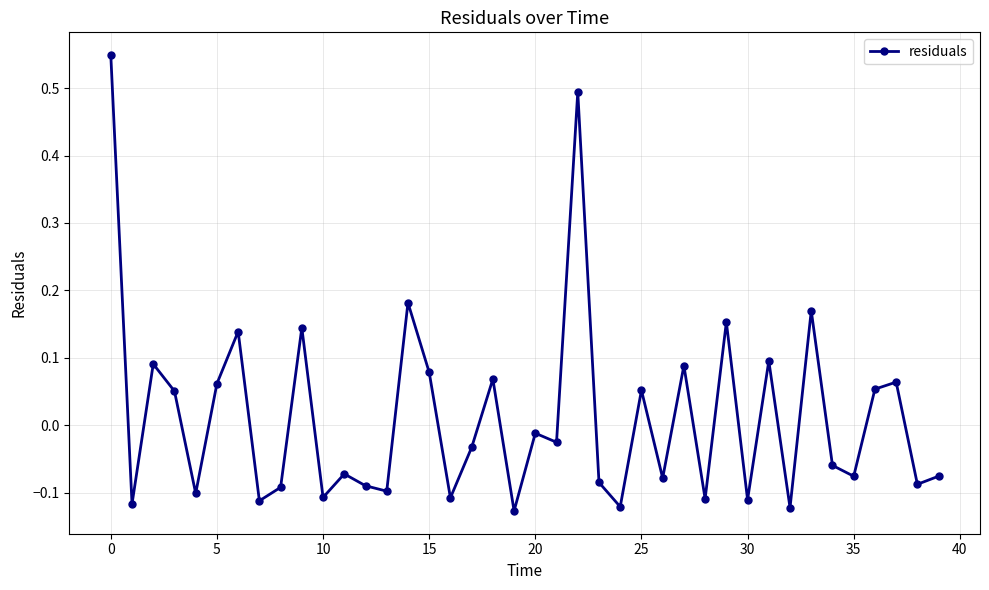

What is the difference between the maximum and minimum values?

0.7